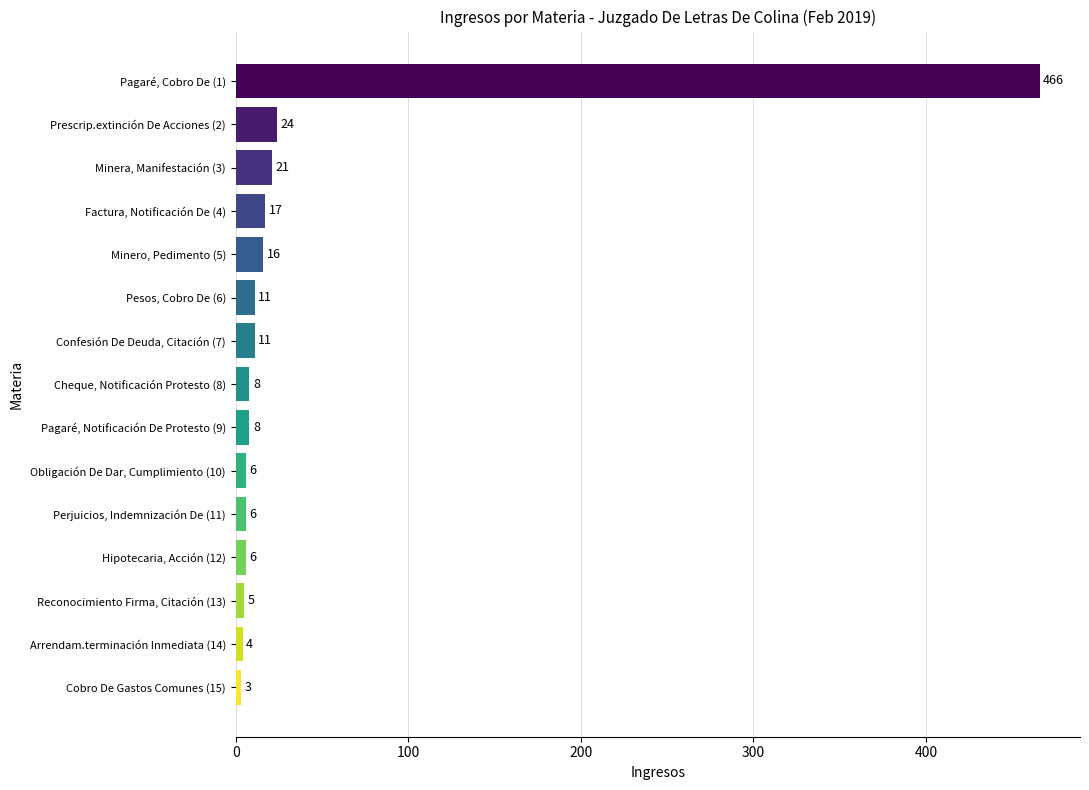

Reading bottom to top, list all the values displayed in this chart.

3	4	5	6	6	6	8	8	11	11	16	17	21	24	466